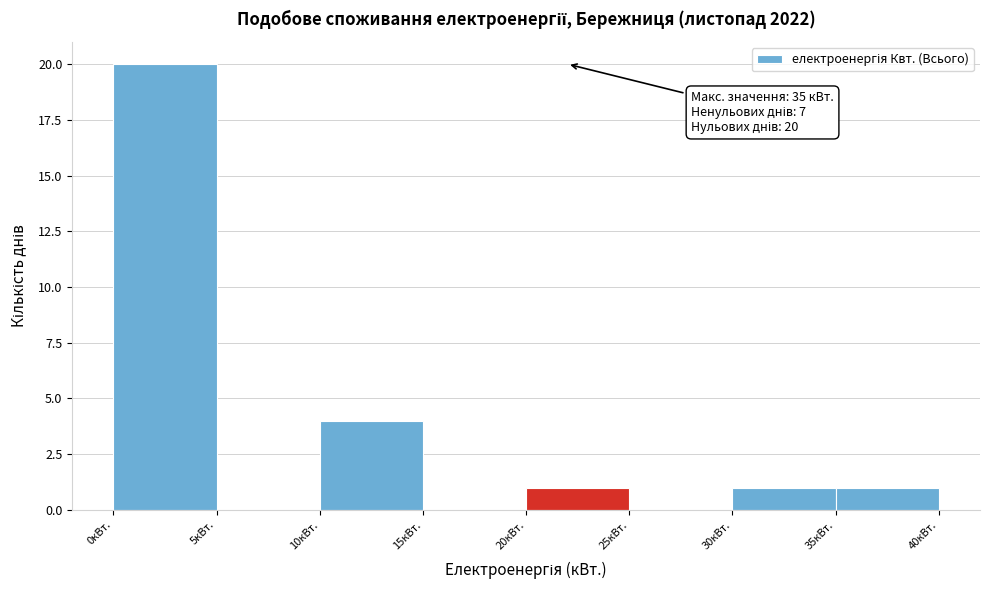

Which range on the x-axis has the tallest bar?

0 to 5